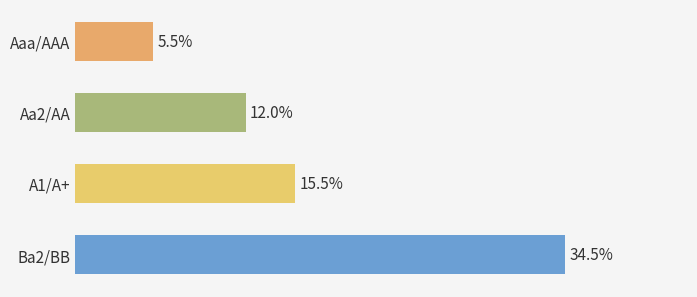

Which label corresponds to the largest value in the chart?

Ba2/BB